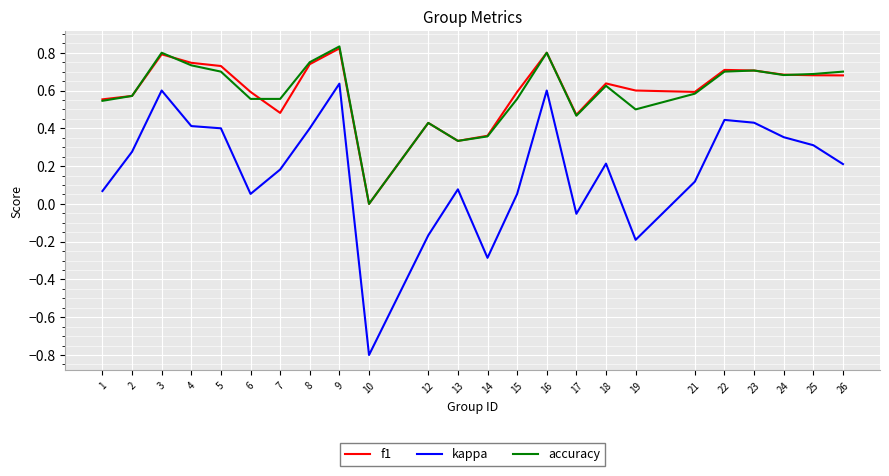

Between 4 and 25, which series saw the biggest shift?

kappa